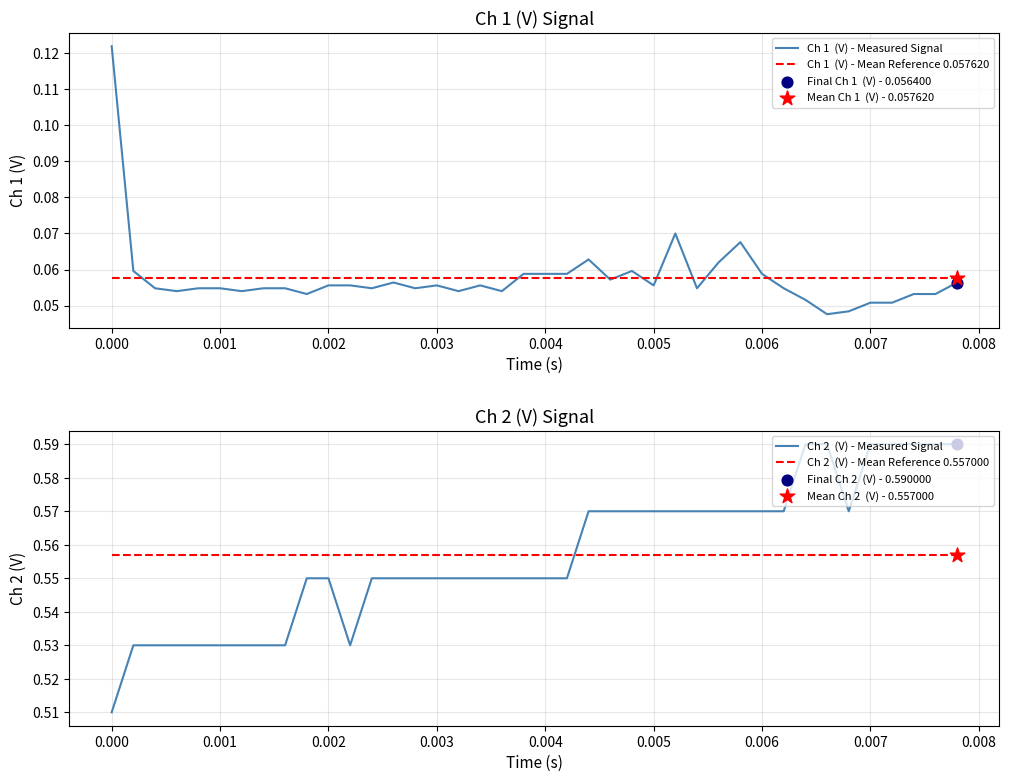

Is the value of Ch 2  (V) at 12 greater than the value of Ch 1  (V) at 0.002?

Yes